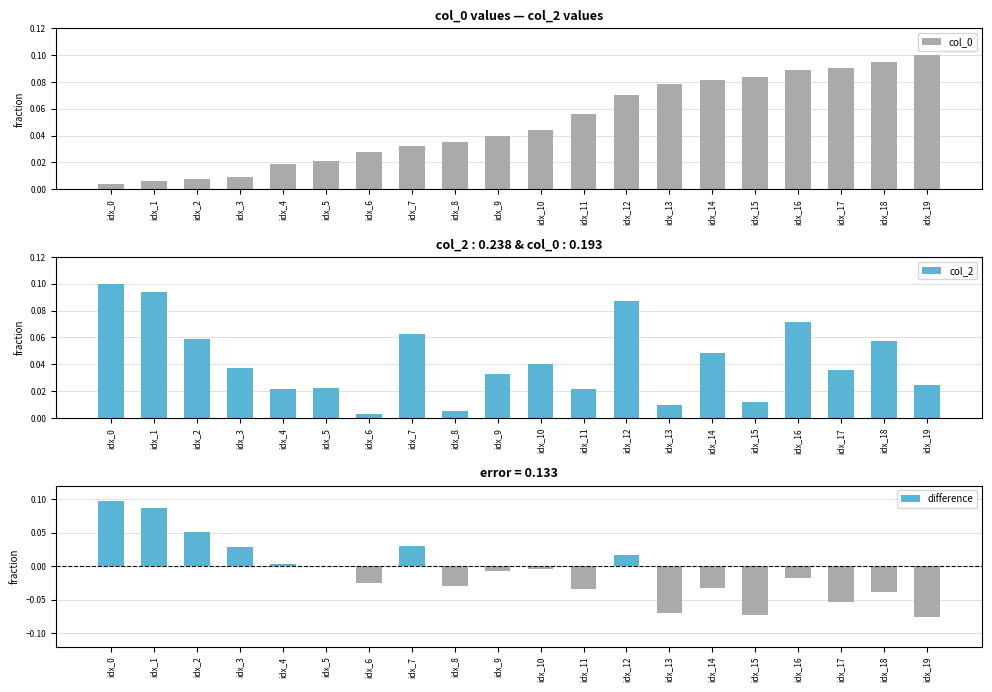

Reading left to right, extract all data points from this chart.

col_0: 0.0	0.0	0.0	0.0	0.0	0.0	0.0	0.0	0.0	0.0	0.0	0.1	0.1	0.1	0.1	0.1	0.1	0.1	0.1	0.1
col_2: 0.1	0.1	0.1	0.0	0.0	0.0	0.0	0.1	0.0	0.0	0.0	0.0	0.1	0.0	0.0	0.0	0.1	0.0	0.1	0.0
difference: 0.1	0.1	0.1	0.0	0.0	0.0	-0.0	0.0	-0.0	-0.0	-0.0	-0.0	0.0	-0.1	-0.0	-0.1	-0.0	-0.1	-0.0	-0.1